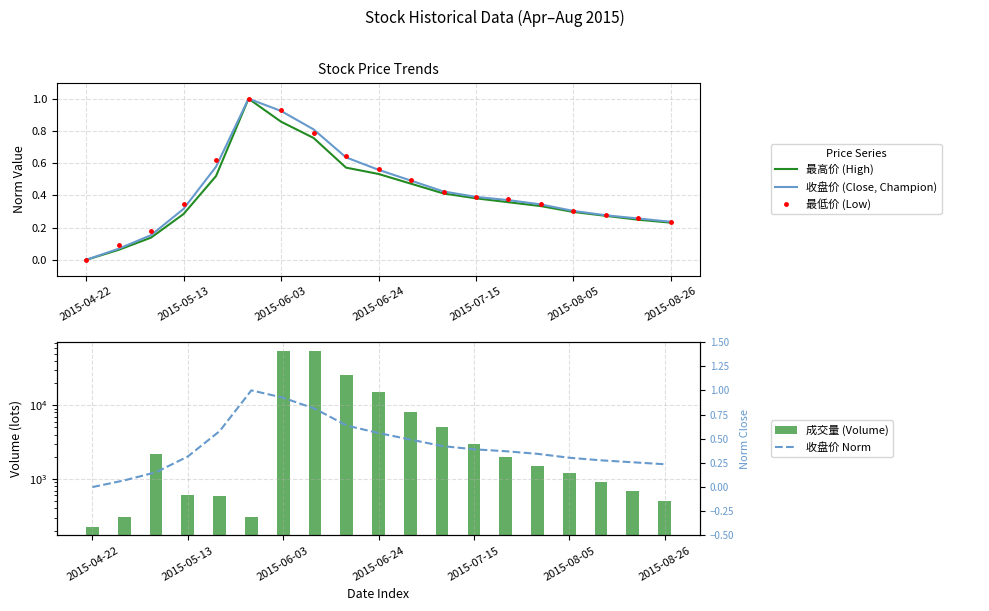

Between 18 and 10, which is larger?

10